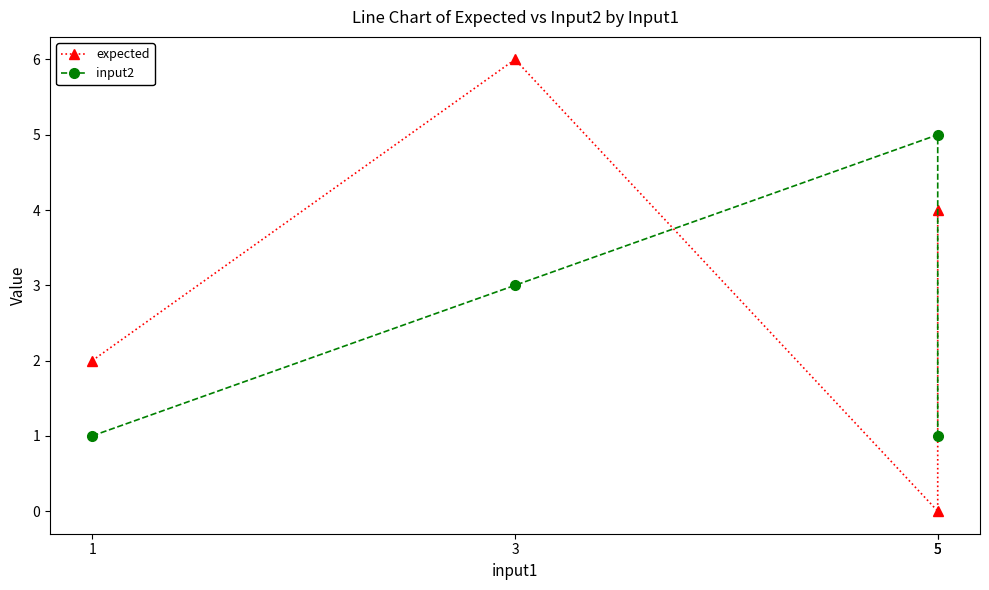

Which series ends up on top after the final intersection of input2 and expected?

expected